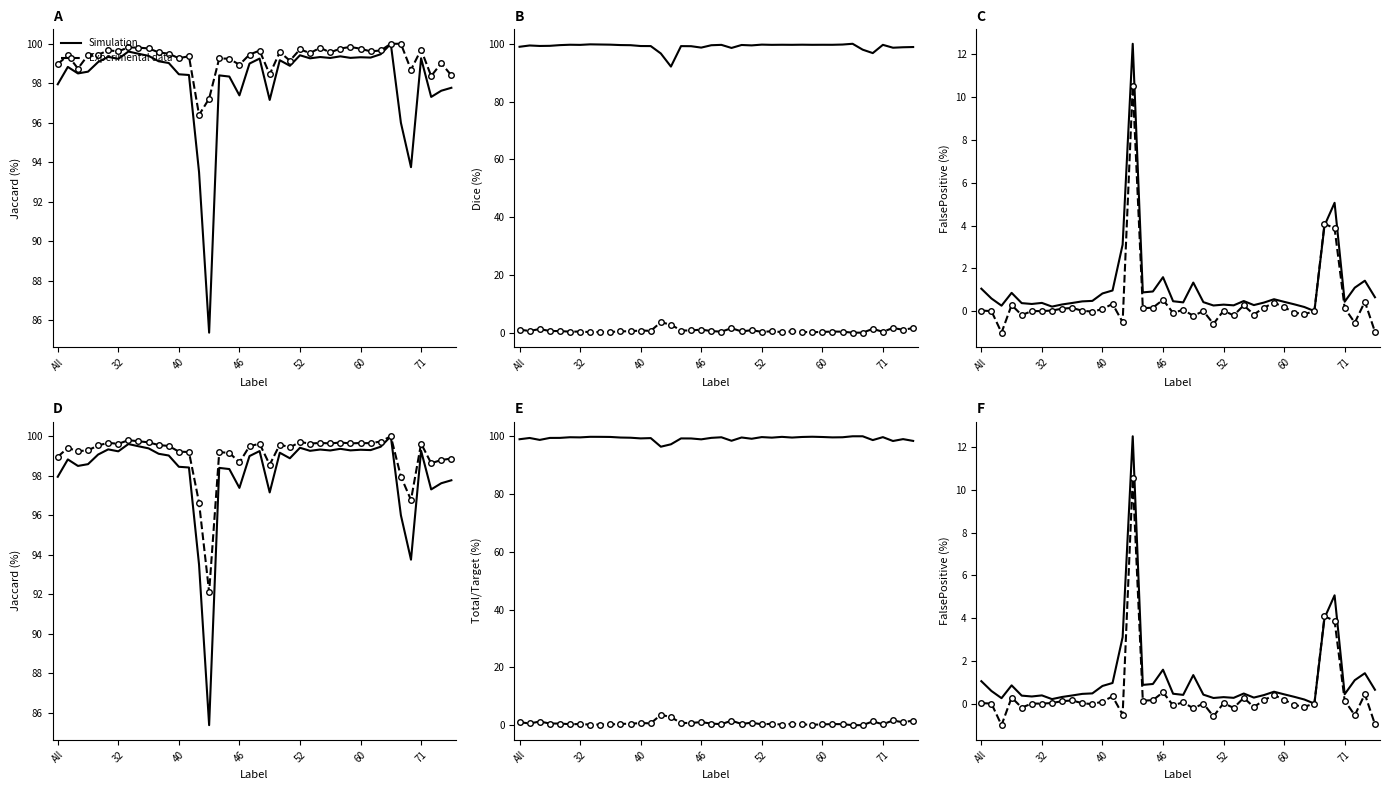

True or false: Experimental data and Simulation intersect in this chart.

True